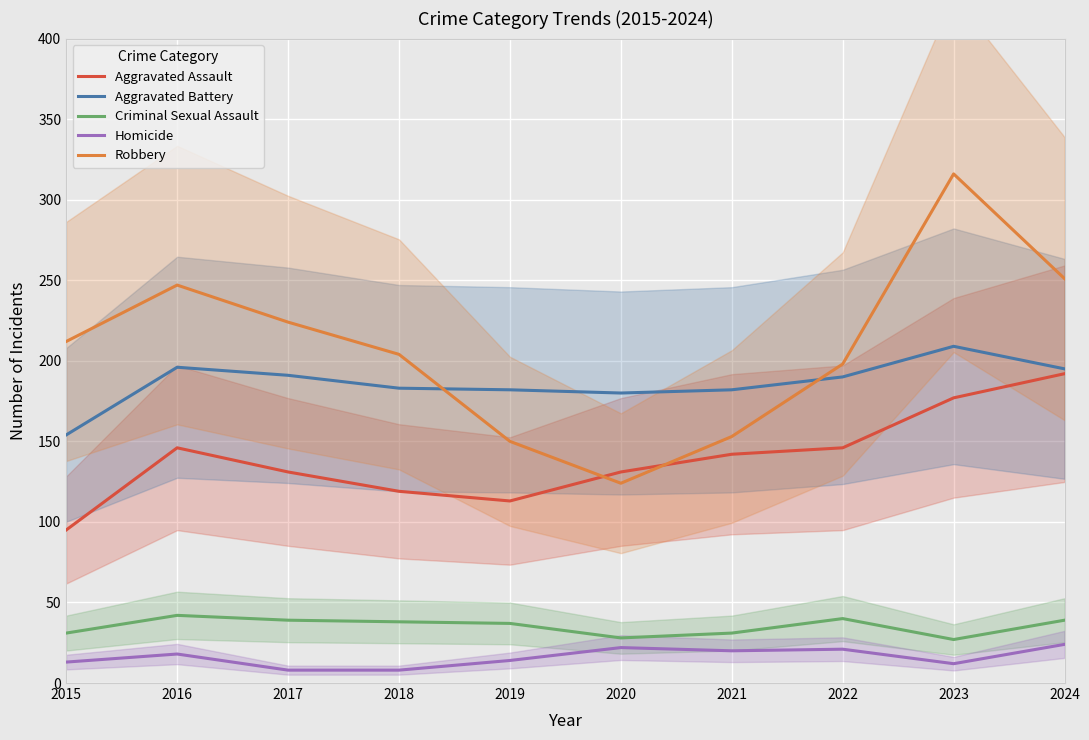

What are all the series names shown in the legend?

Aggravated Assault, Aggravated Battery, Criminal Sexual Assault, Homicide, Robbery